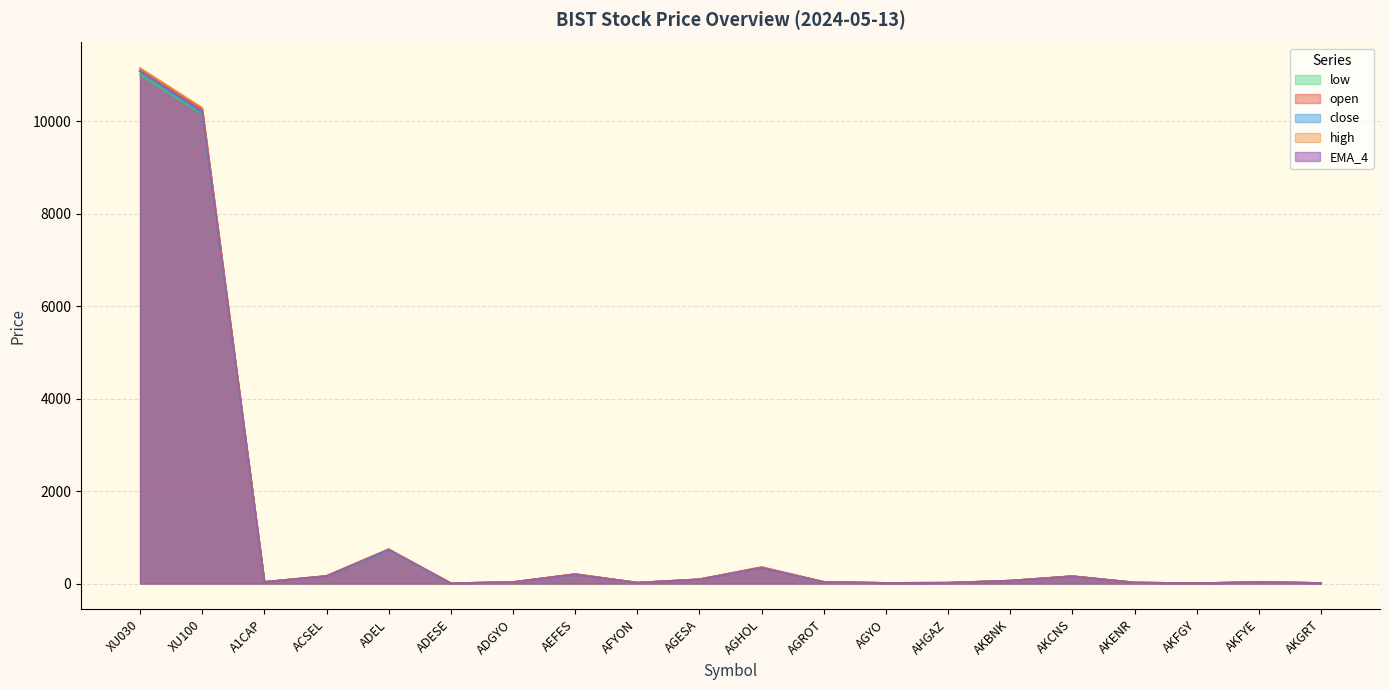

What is the sum of all high values?

23388.8